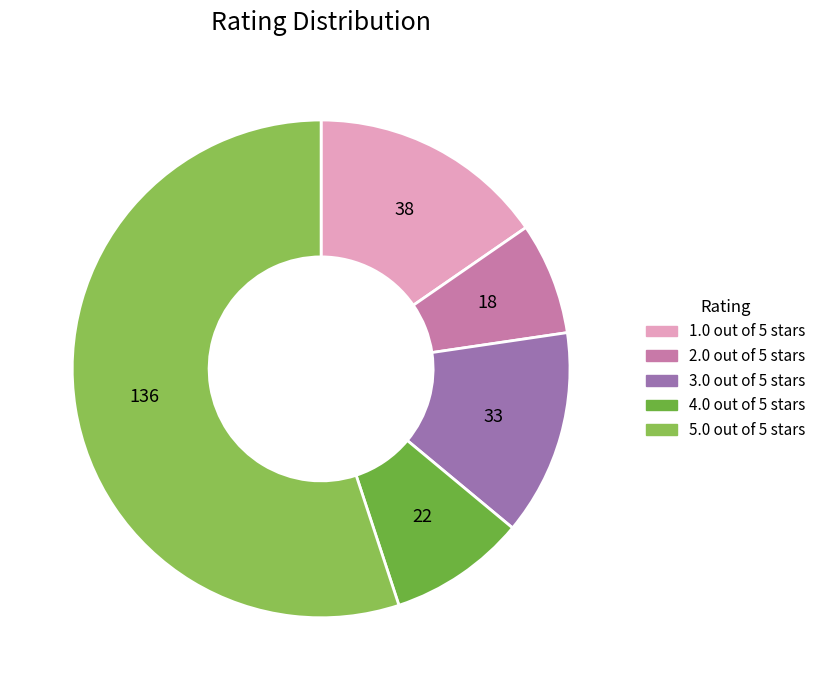

What is the ratio of the value at 1.0 out of 5 stars to the value at 2.0 out of 5 stars?

2.1